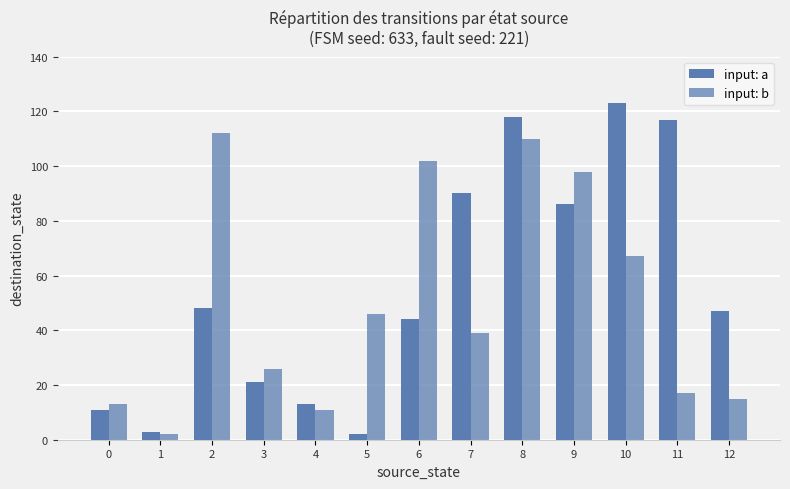

At how many categories does at least one series exceed 3?

12